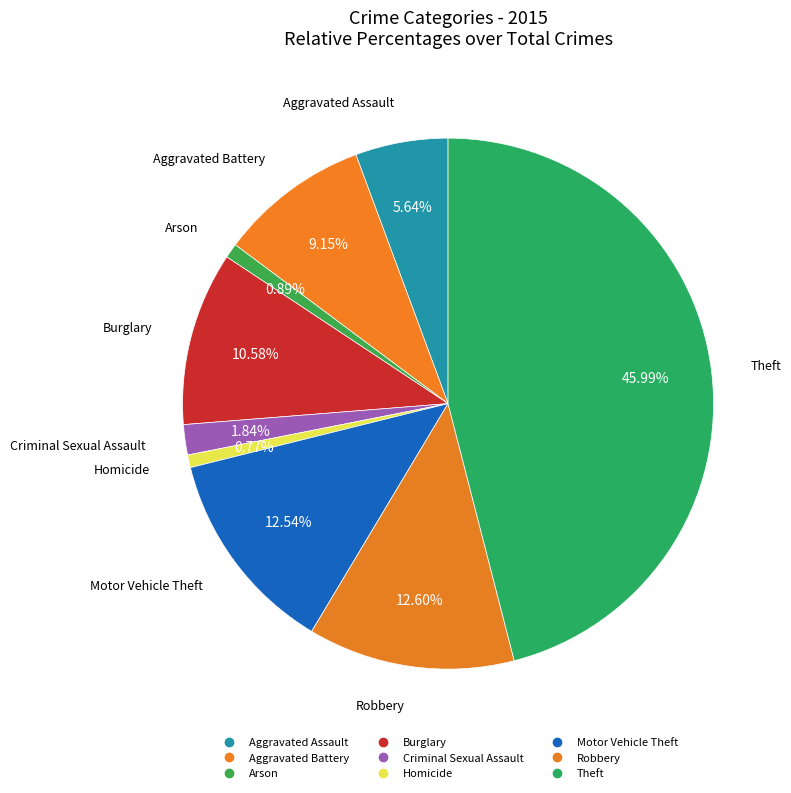

Combined, do Arson and Aggravated Battery account for over 50%?

No